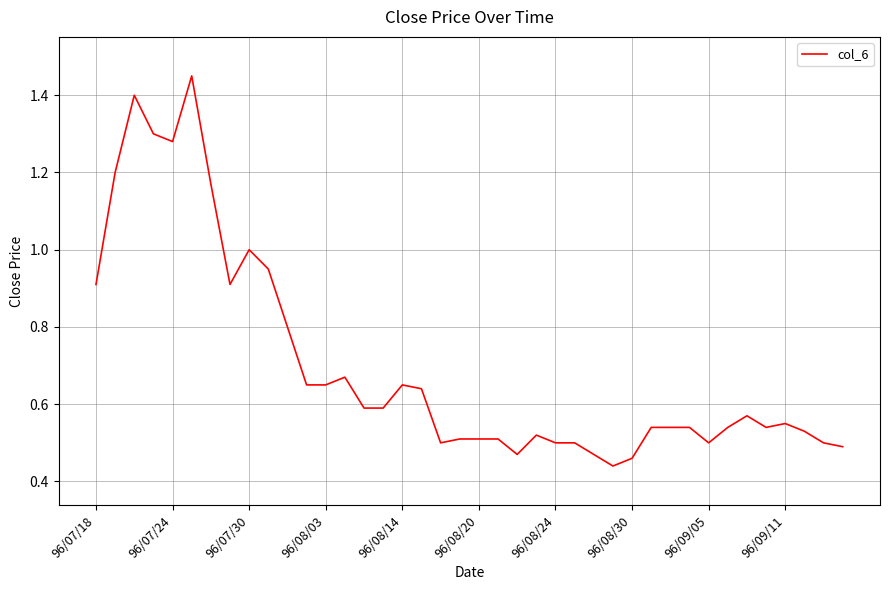

What is the difference between the maximum and minimum values?

1.0